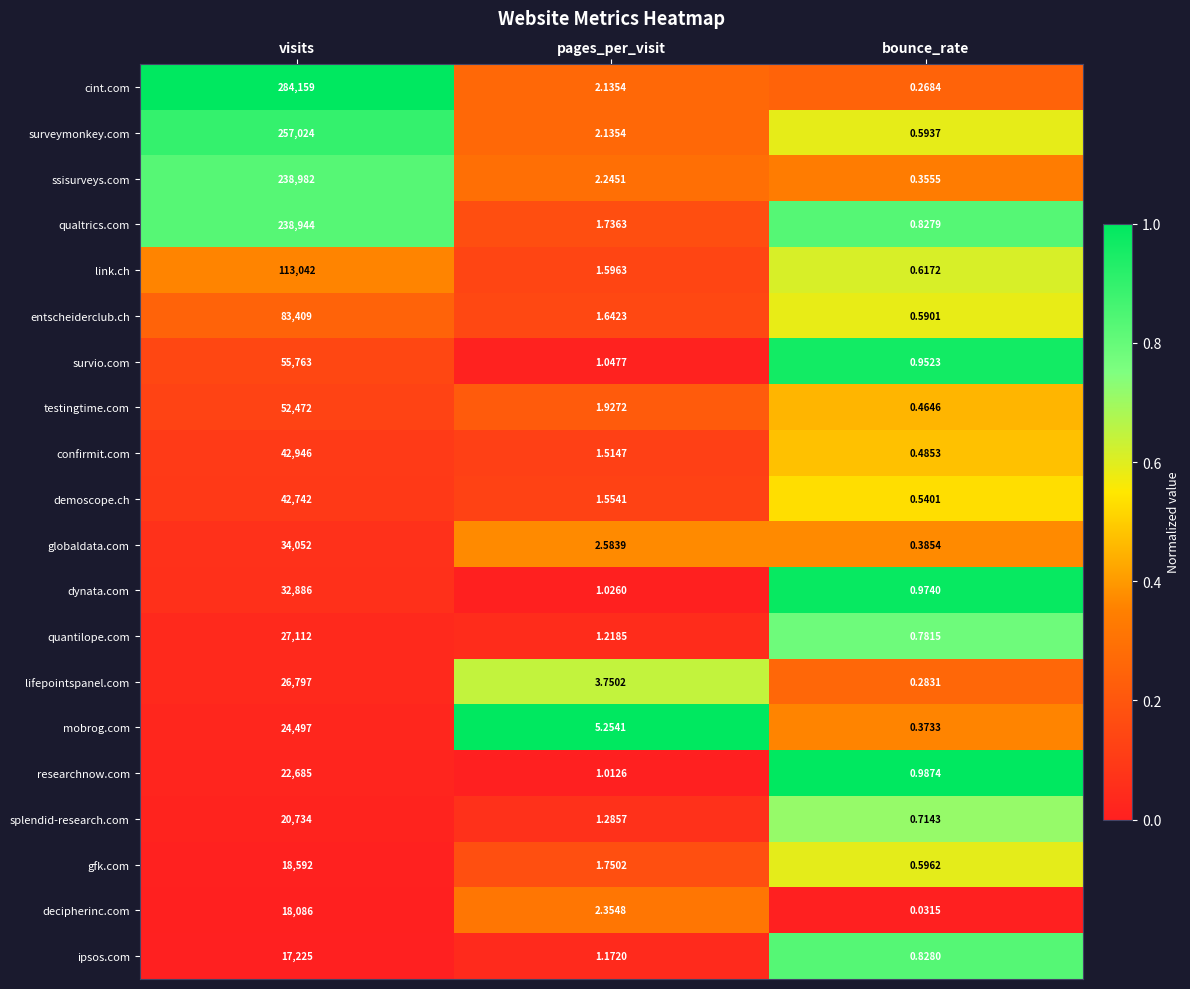

At which label is surveymonkey.com closest to 128512?

pages_per_visit